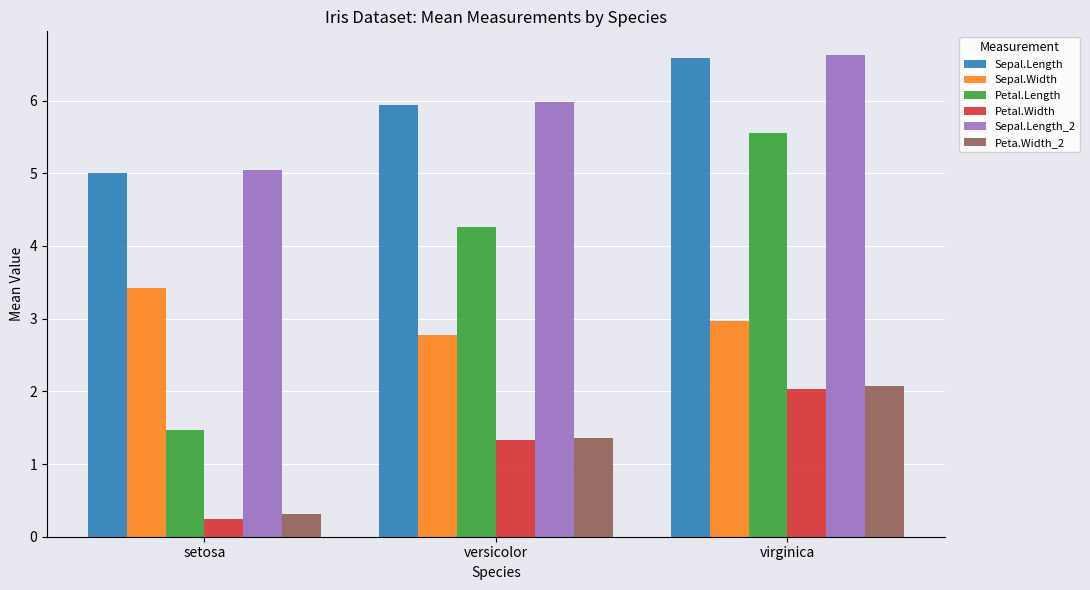

How many groups of bars are there?

3